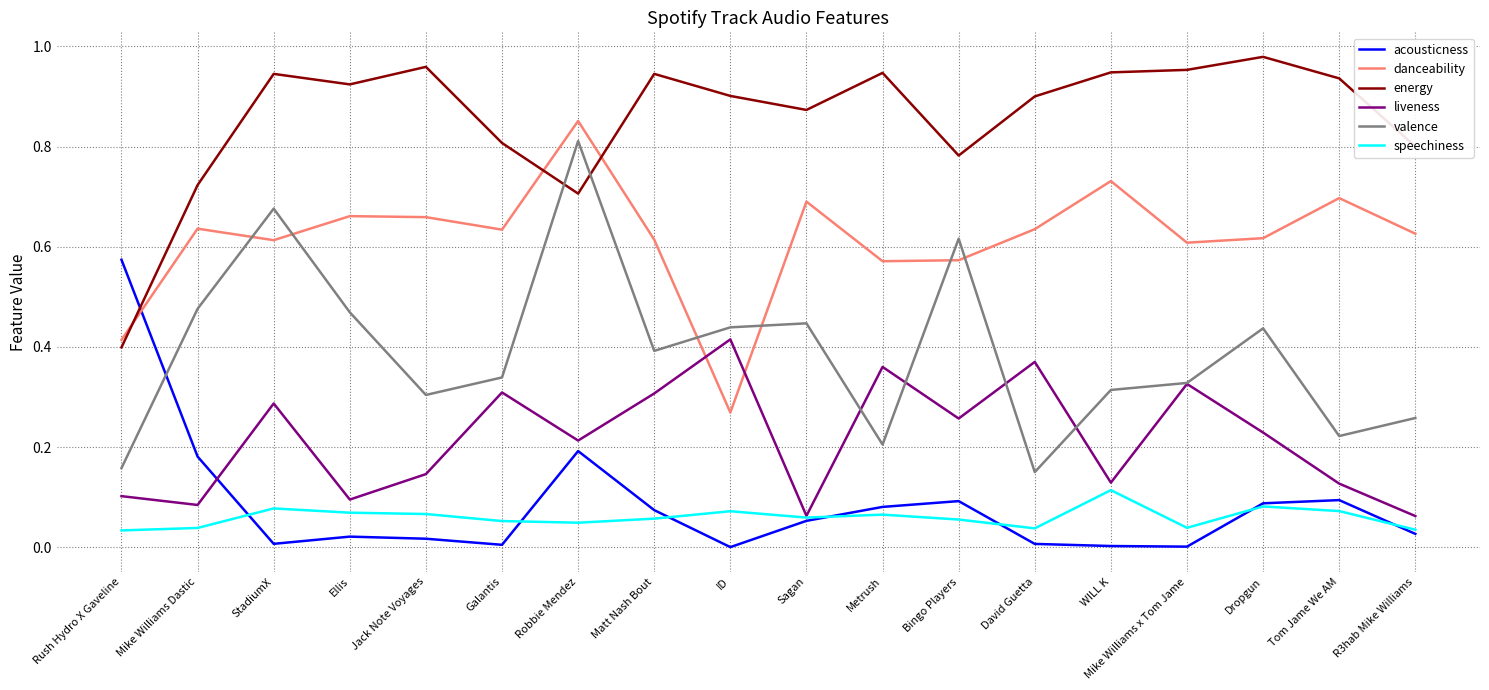

List the series in order of their peak value, lowest first.

speechiness, liveness, acousticness, valence, danceability, energy